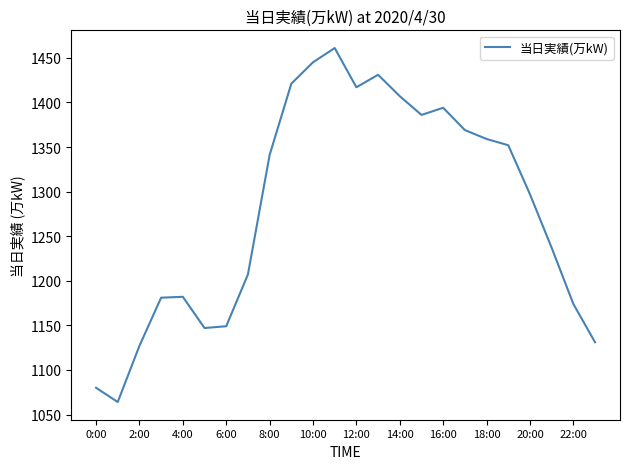

What is the minimum value shown in the chart?

1064